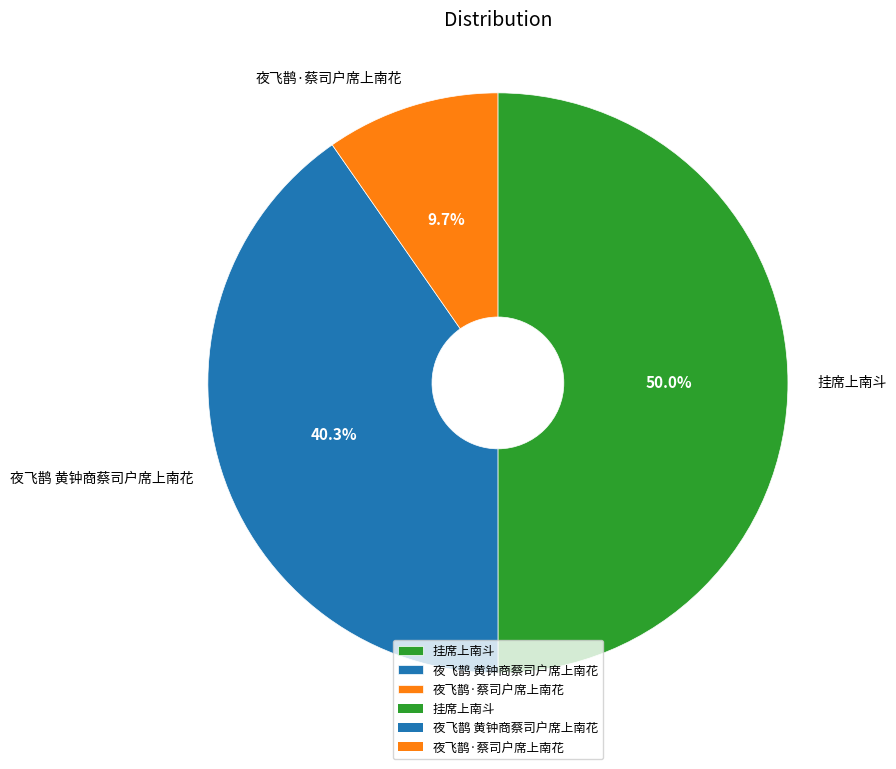

Rank the categories by value from lowest to highest.

夜飞鹊·蔡司户席上南花, 夜飞鹊 黄钟商蔡司户席上南花, 挂席上南斗